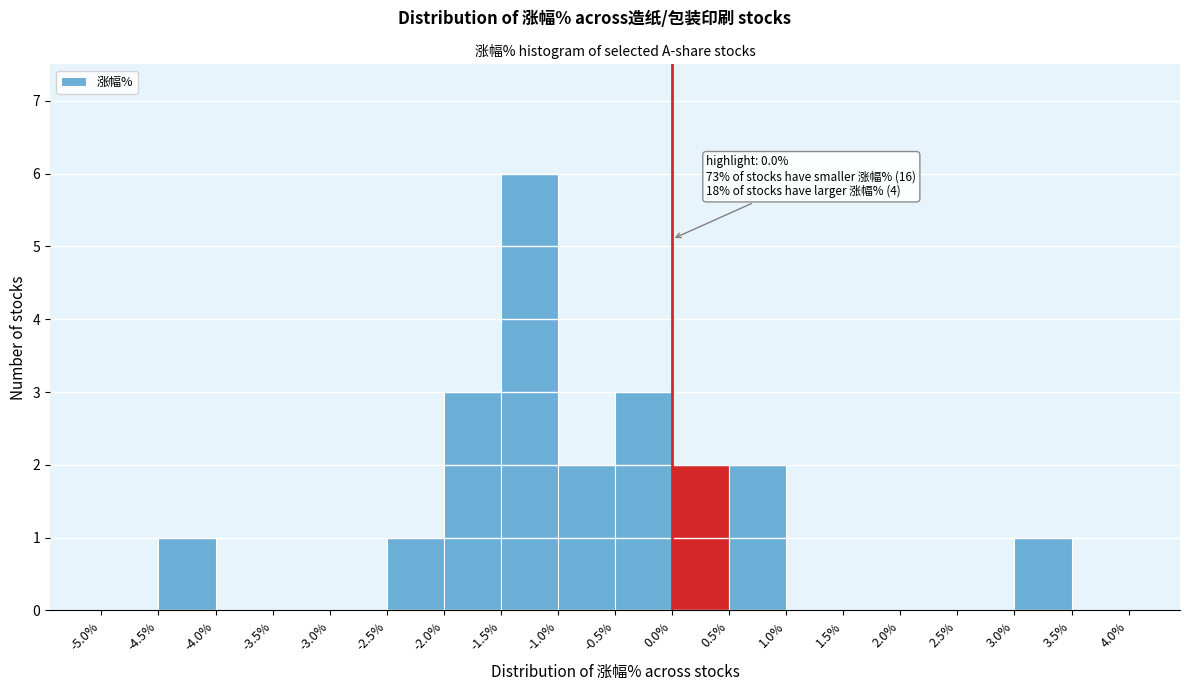

Over which range of the x-axis is the bar tallest?

-1.5% to -1.0%